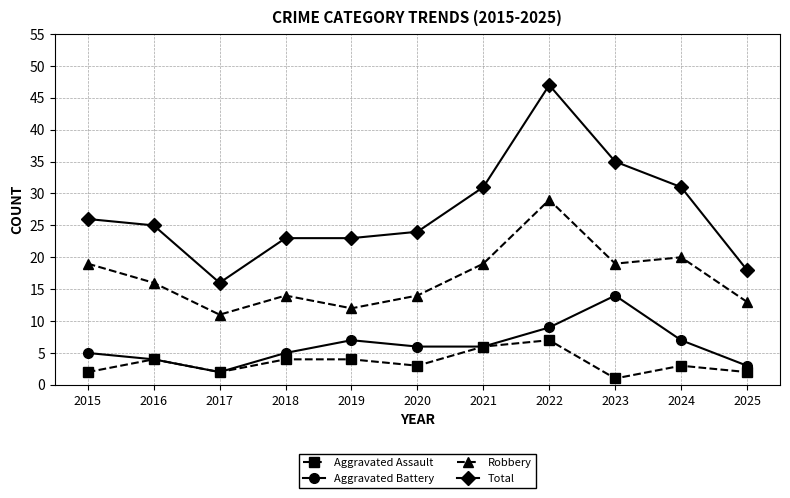

Where is the first local minimum for Aggravated Battery?

2017